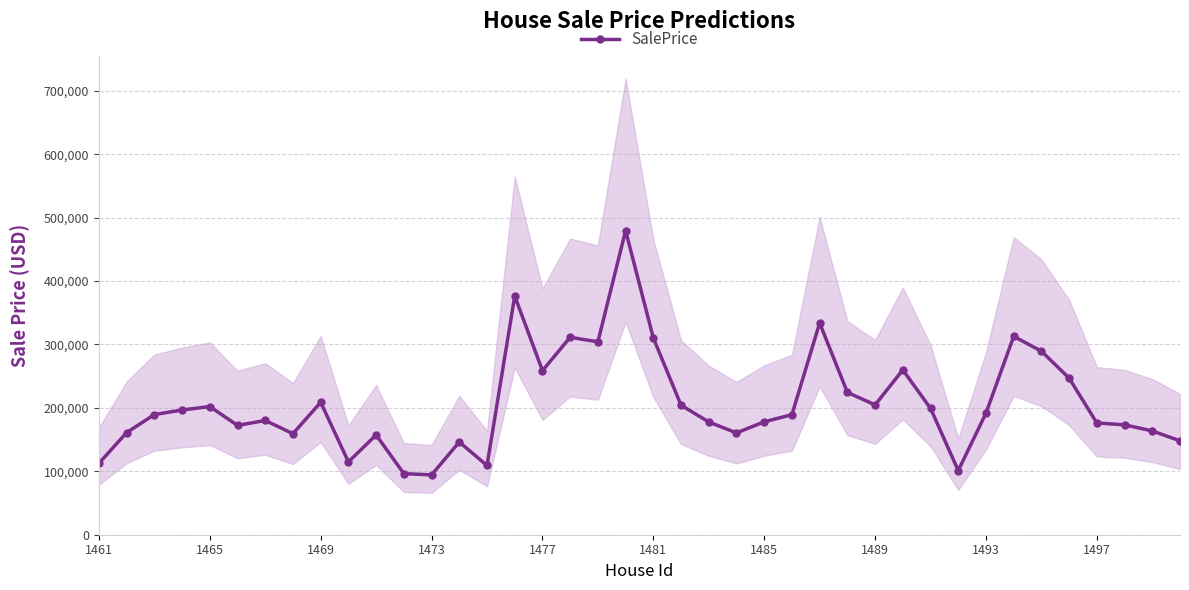

What is the maximum value shown in the chart?

479514.2